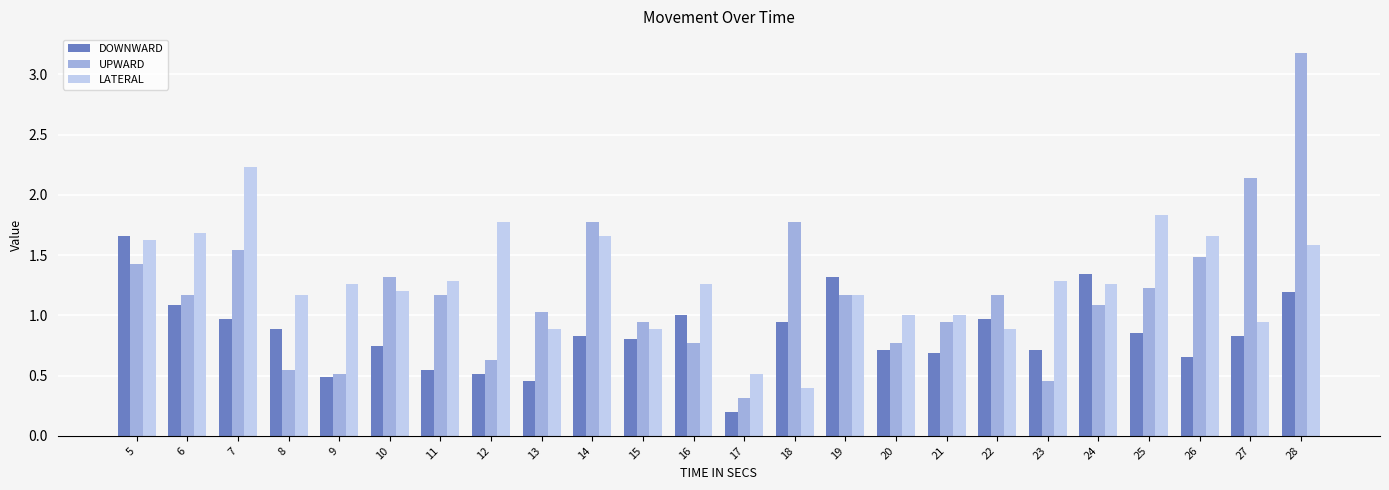

How many categories are shown in the chart?

24